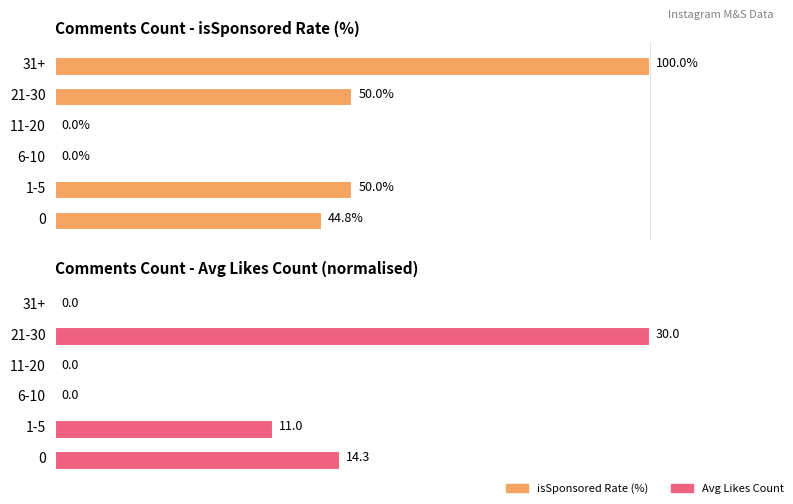

True or false: Avg Likes (normalised) has a value of 51.2 at 1-5.

False